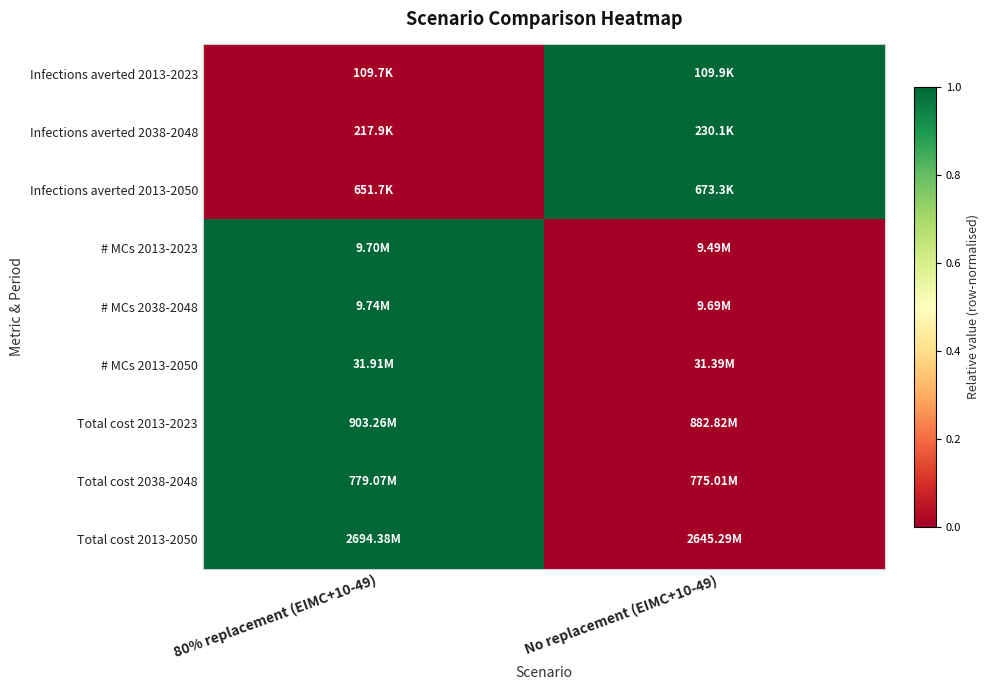

At how many categories does at least one series exceed 0?

2